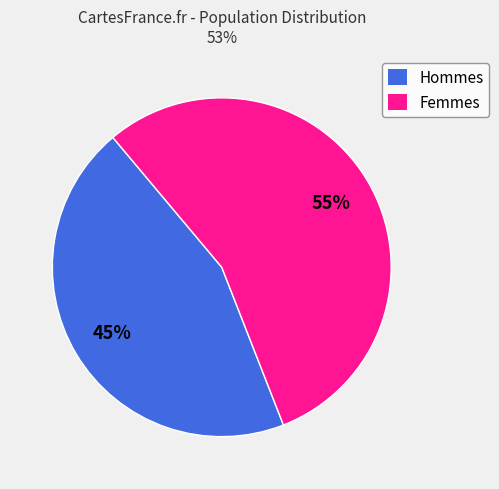

Which has a higher value, Hommes or Femmes?

Femmes